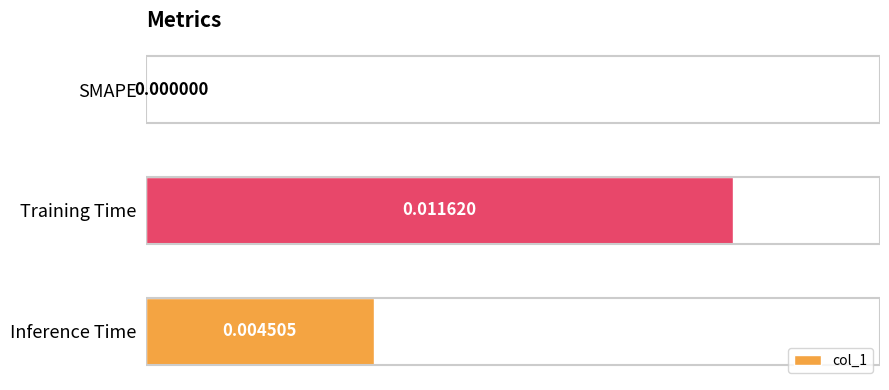

How many series are shown in this chart?

1